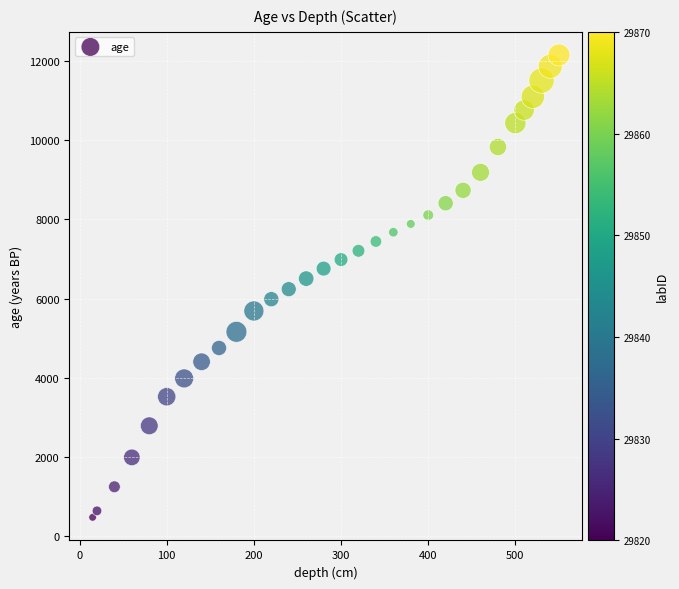

What is the range of Y values (max minus min)?

11668.1